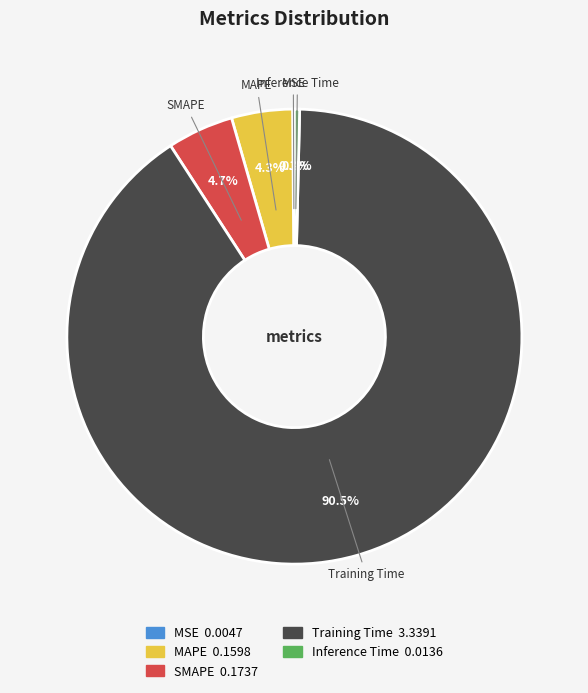

Does Training Time represent more than half of the total?

Yes